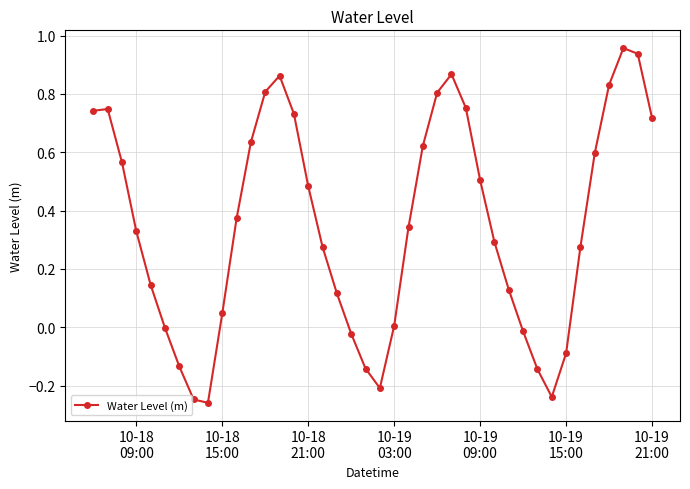

What is the difference between the second highest and second lowest values?

1.2